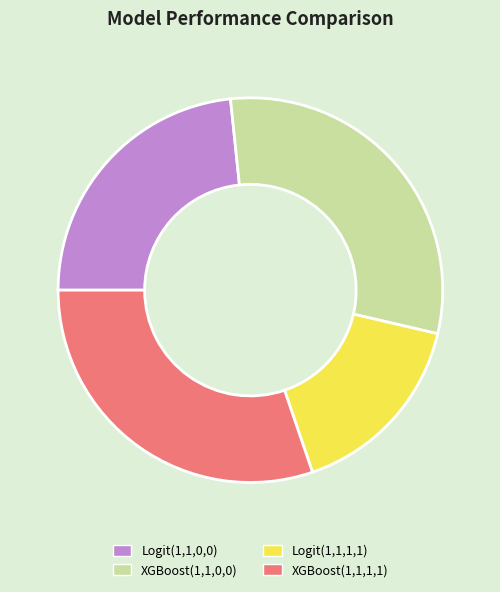

Is it true that Logit(1,1,0,0) is 11% of the pie?

False